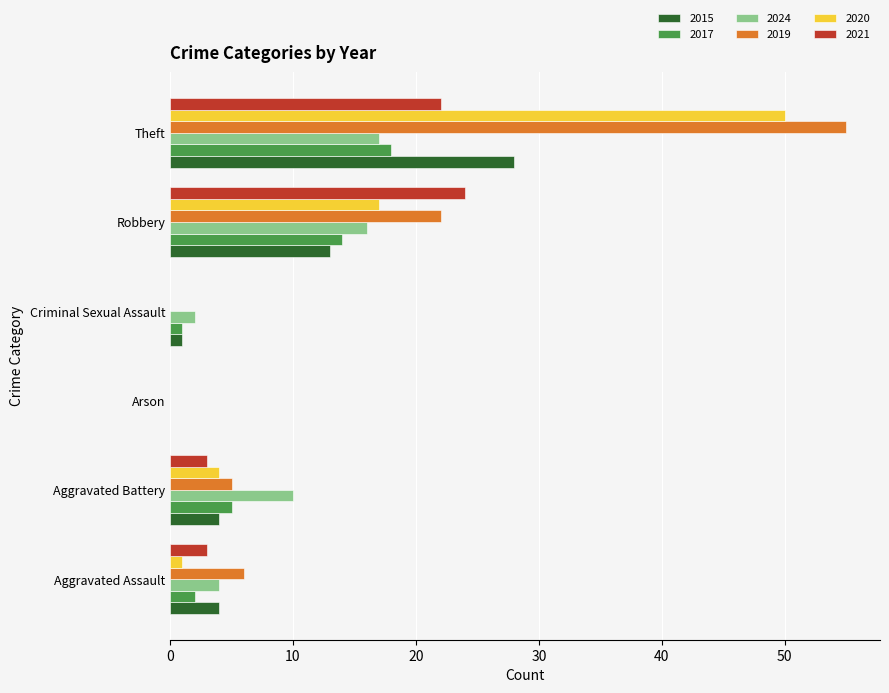

The value of 2015 at Aggravated Battery is 2. True or false?

False